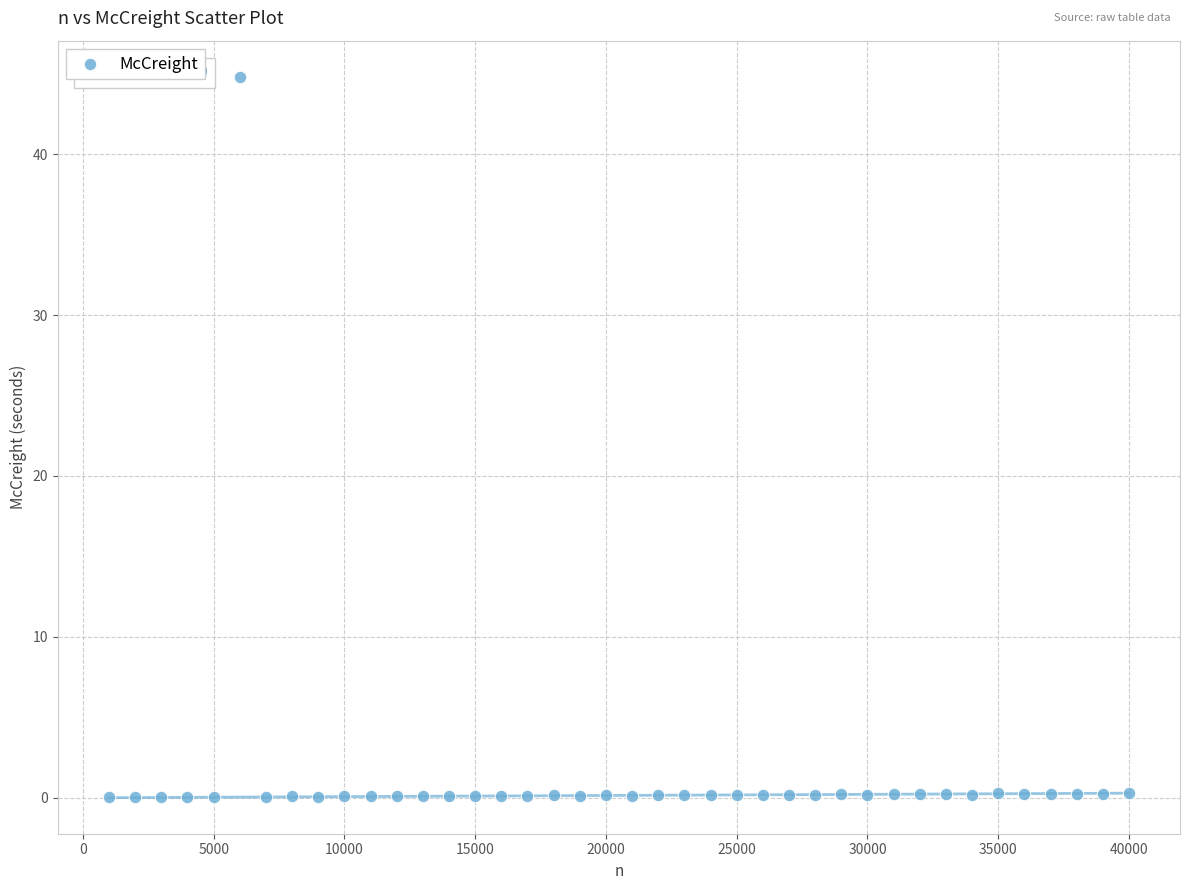

What is the range of Y values (max minus min)?

44.8